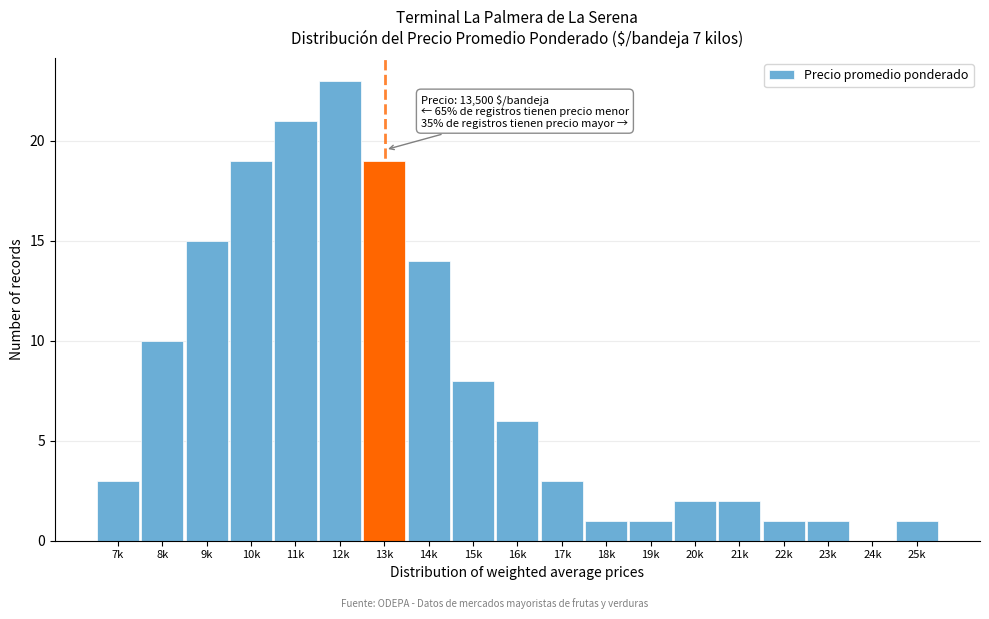

Reading left to right, list all the values displayed in this chart.

7k=3	8k=10	9k=15	10k=19	11k=21	12k=23	13k=19	14k=14	15k=8	16k=6	17k=3	18k=1	19k=1	20k=2	21k=2	22k=1	23k=1	24k=0	25k=1